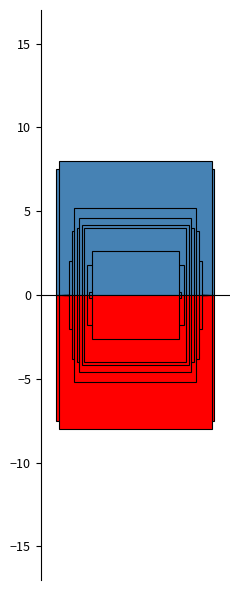

How many bars are there in total?

30